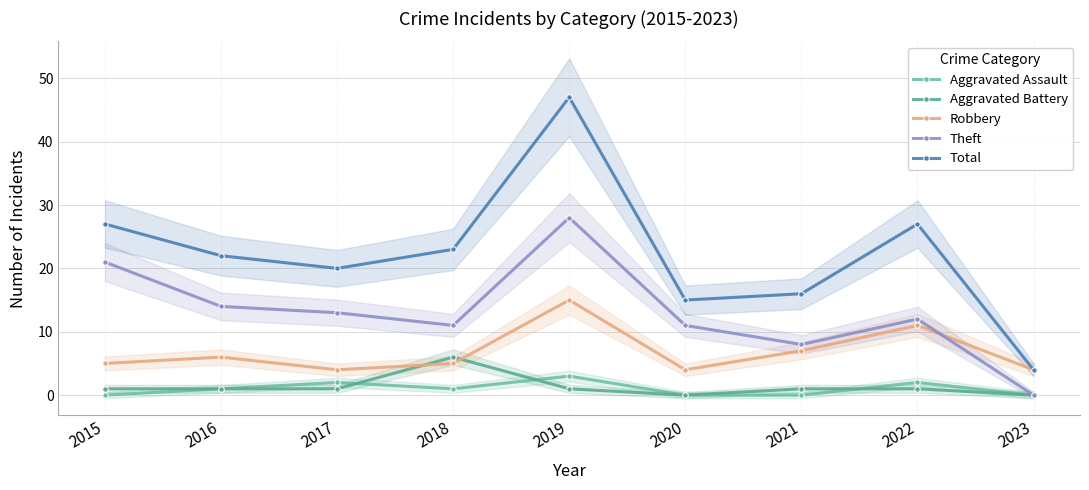

What is the difference between the maximum and second lowest values in the Aggravated Battery series?

6